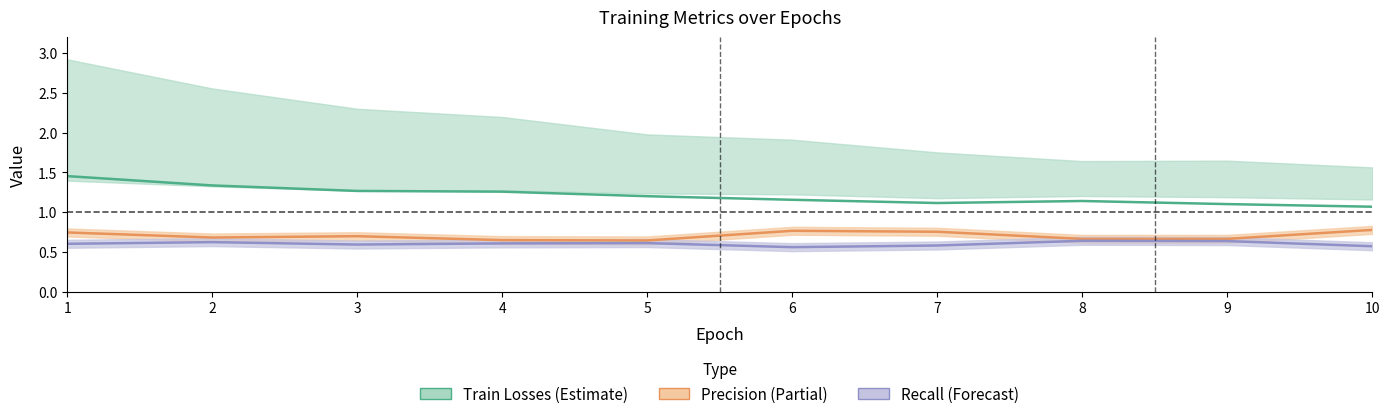

What is the sum of the metrics/precision(B) values at 10 and 7?

1.5